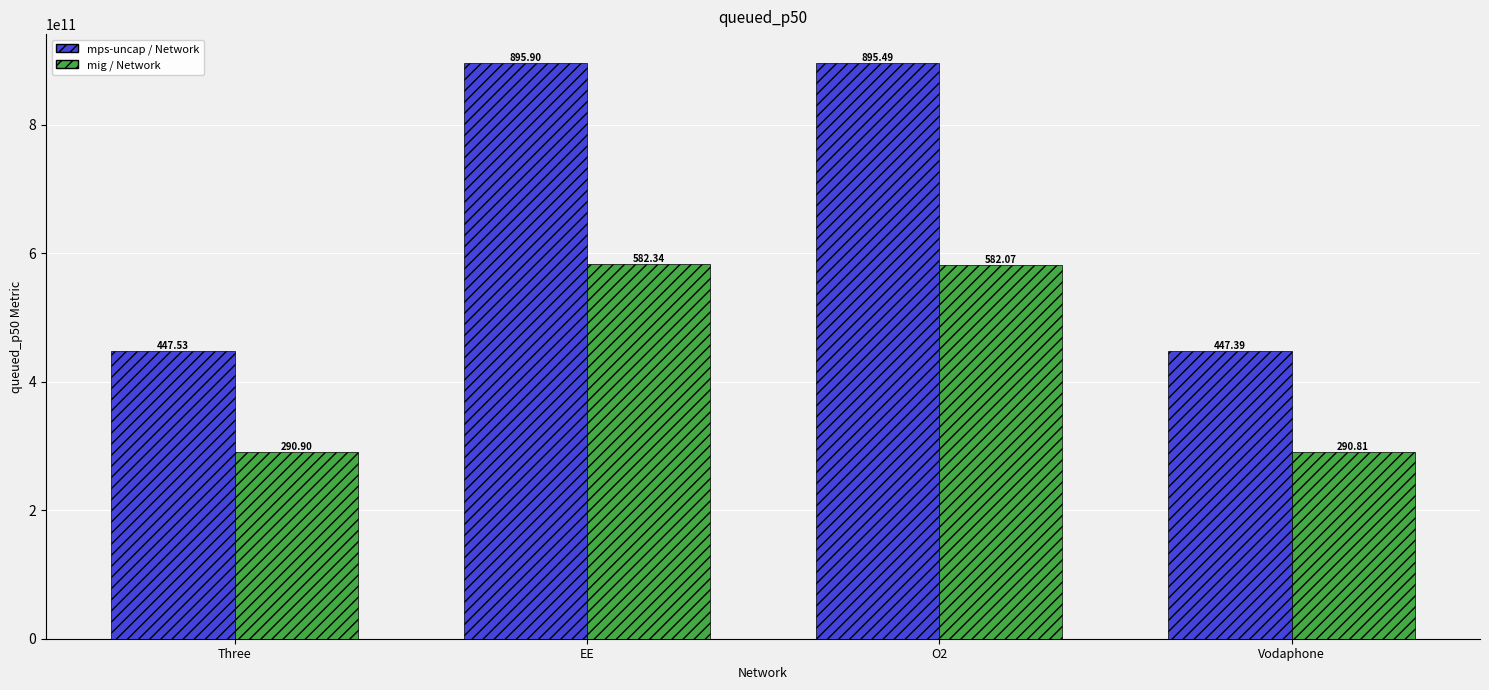

What are all the series names shown in the legend?

mps-uncap / Network, mig / Network